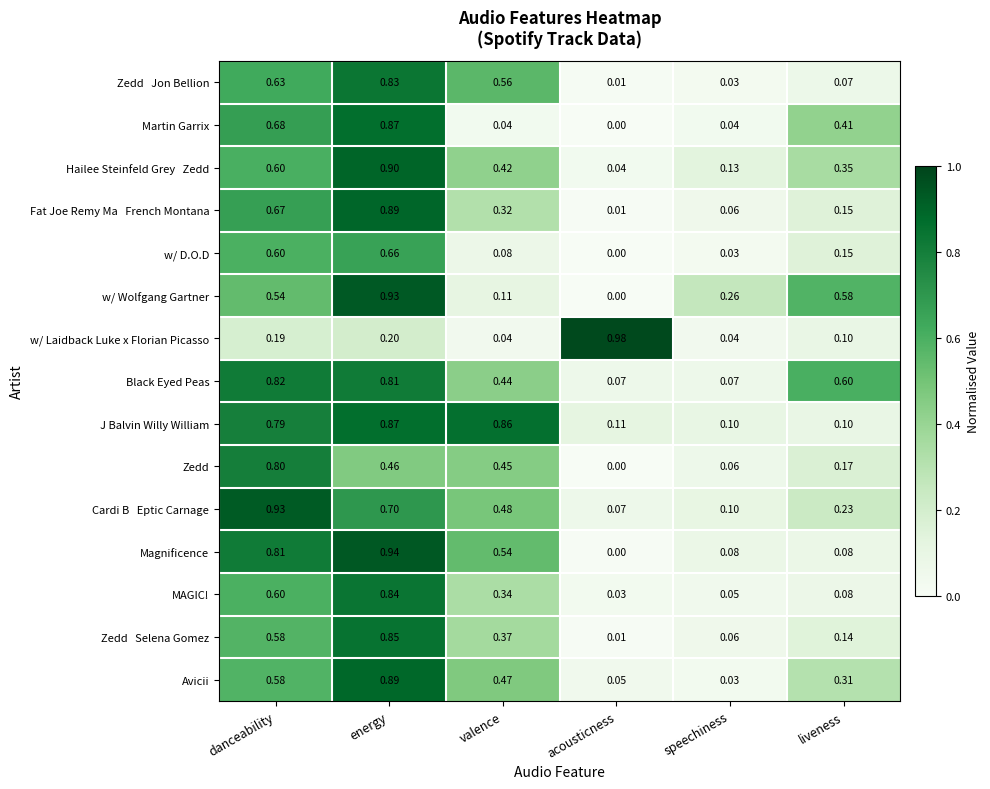

At which label does MAGIC! reach its peak?

energy